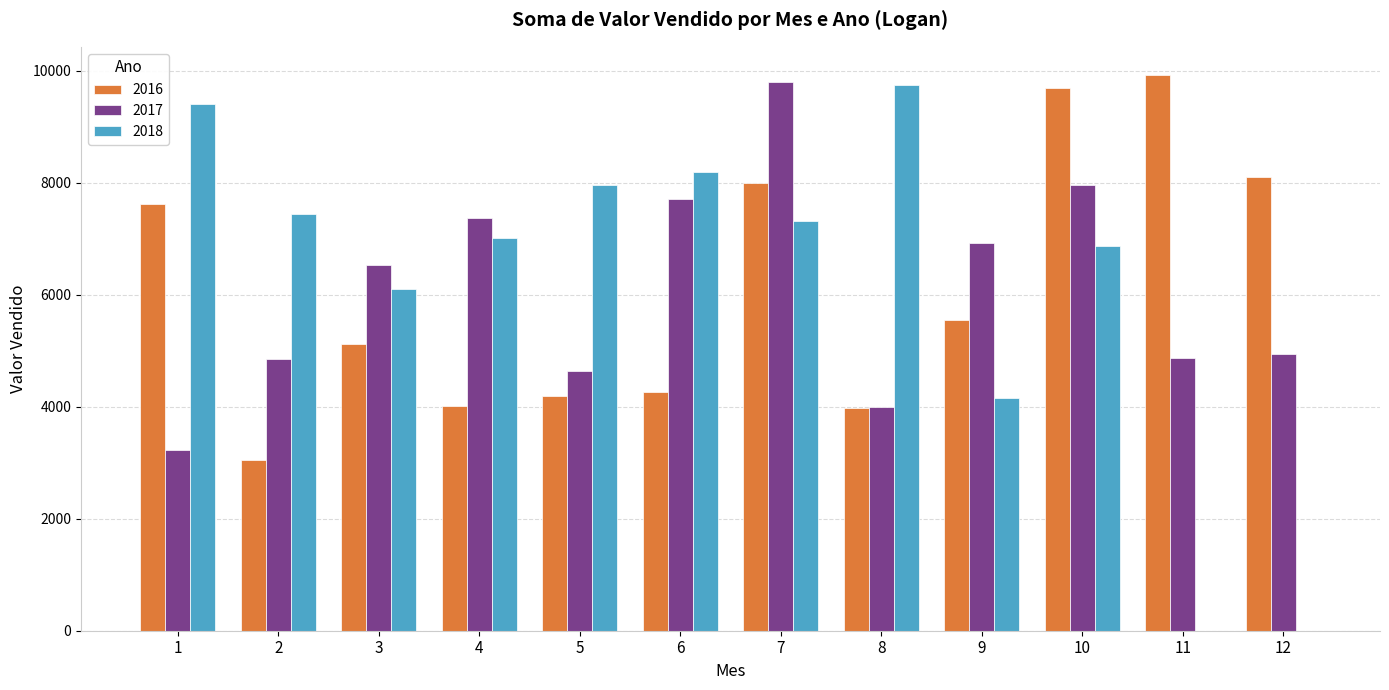

What is the sum of all 2017 values?

72776